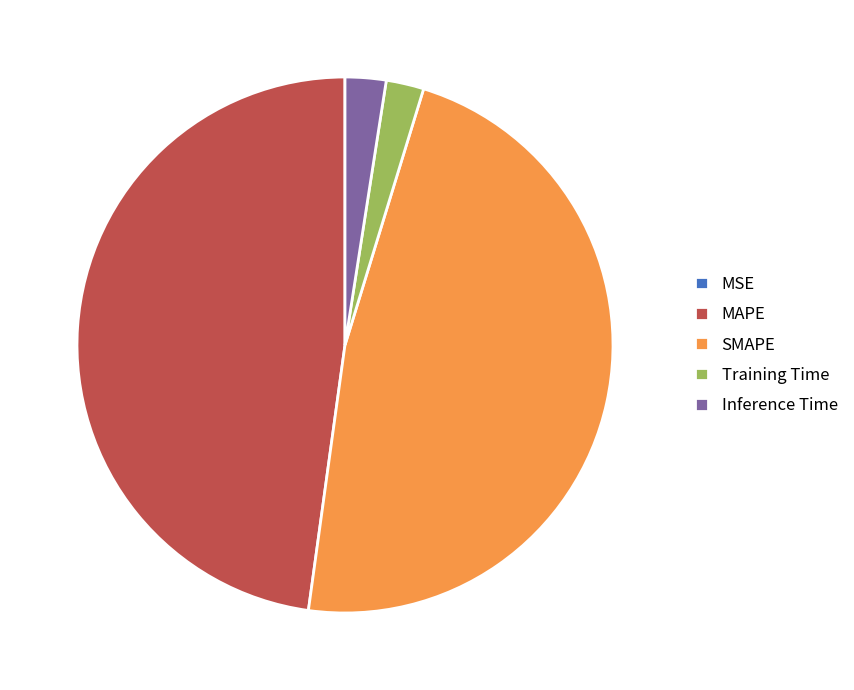

Which has a higher value, Training Time or SMAPE?

SMAPE